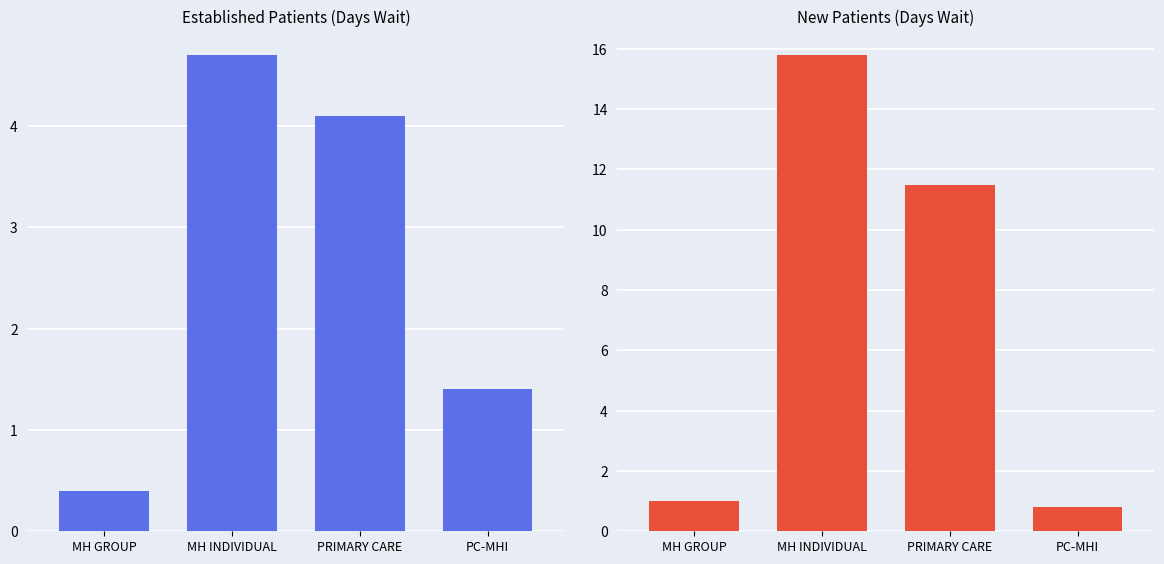

At PRIMARY CARE, list the series in order from smallest to largest.

EstablishedPatients, NewPatients